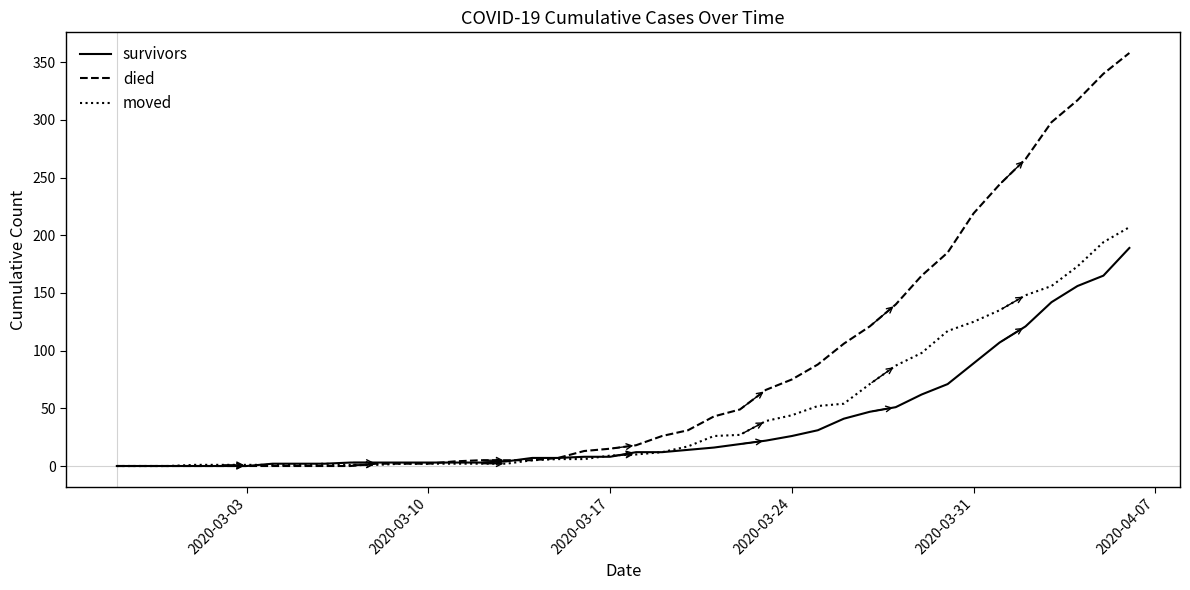

List the series in order of their peak value, highest first.

died, moved, survivors